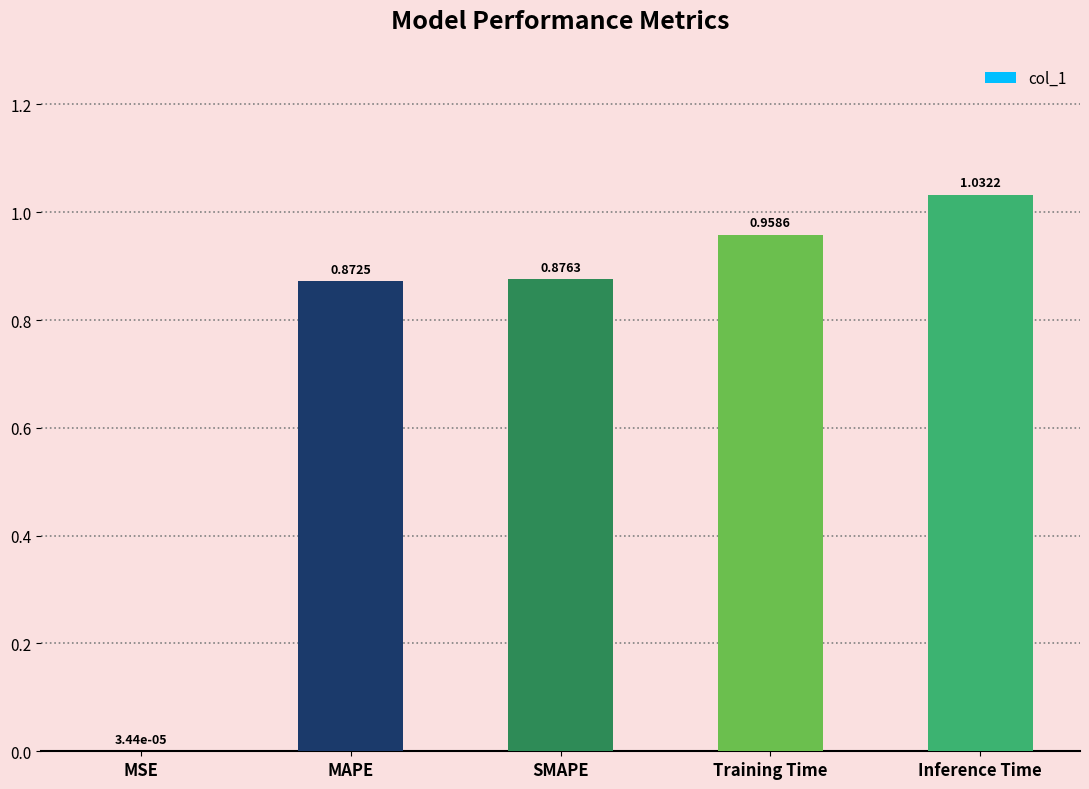

What is the sum of all values?

3.7